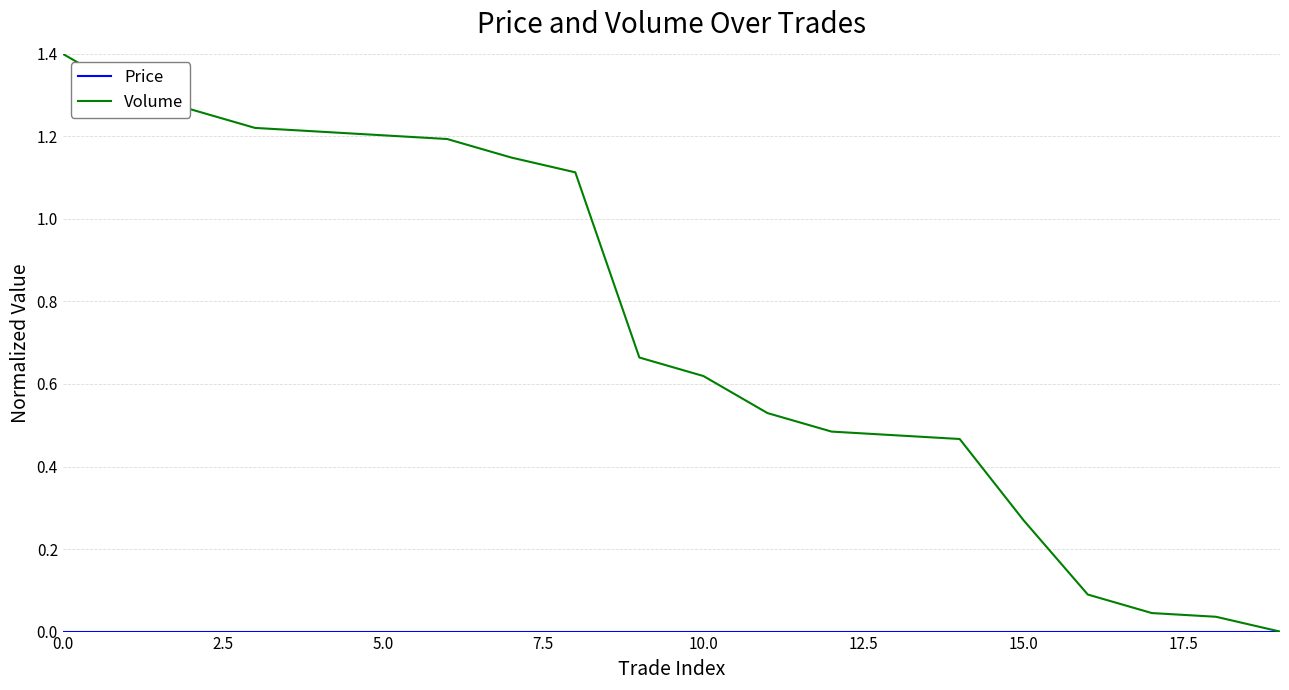

Which series has the widest spread of values?

Volume